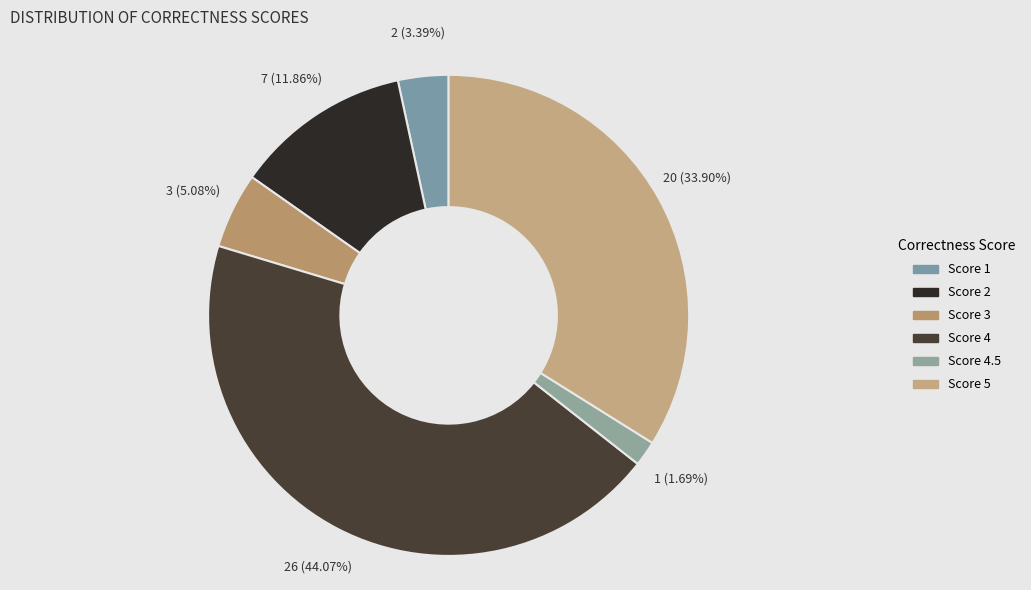

Count the number of slices in the pie.

6